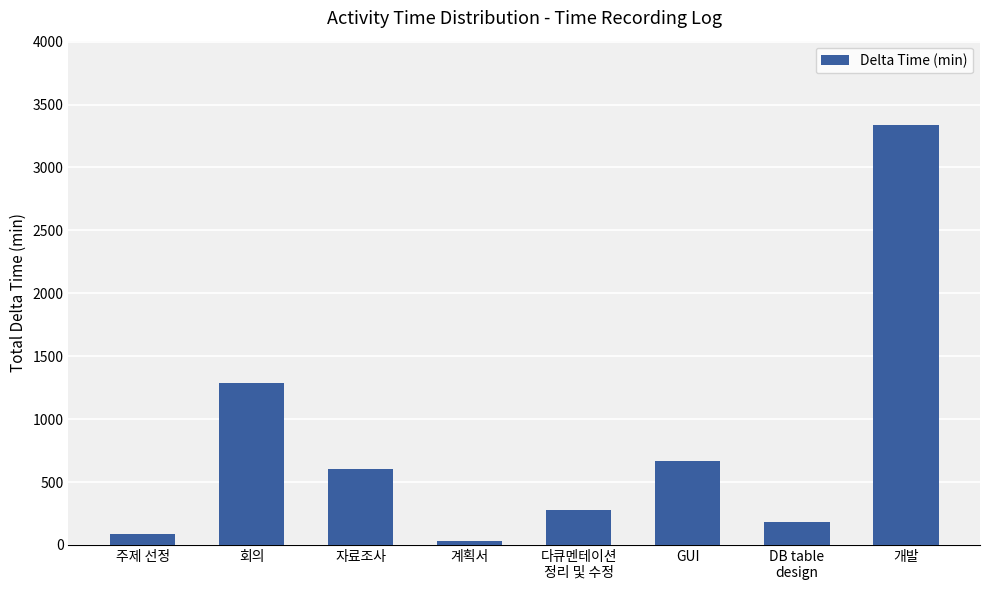

Reading left to right, what are all the values shown in this chart?

주제 선정=90	회의=1290	자료조사=600	계획서=30	다큐멘테이션
정리 및 수정=280	GUI=670	DB table
design=180	개발=3340